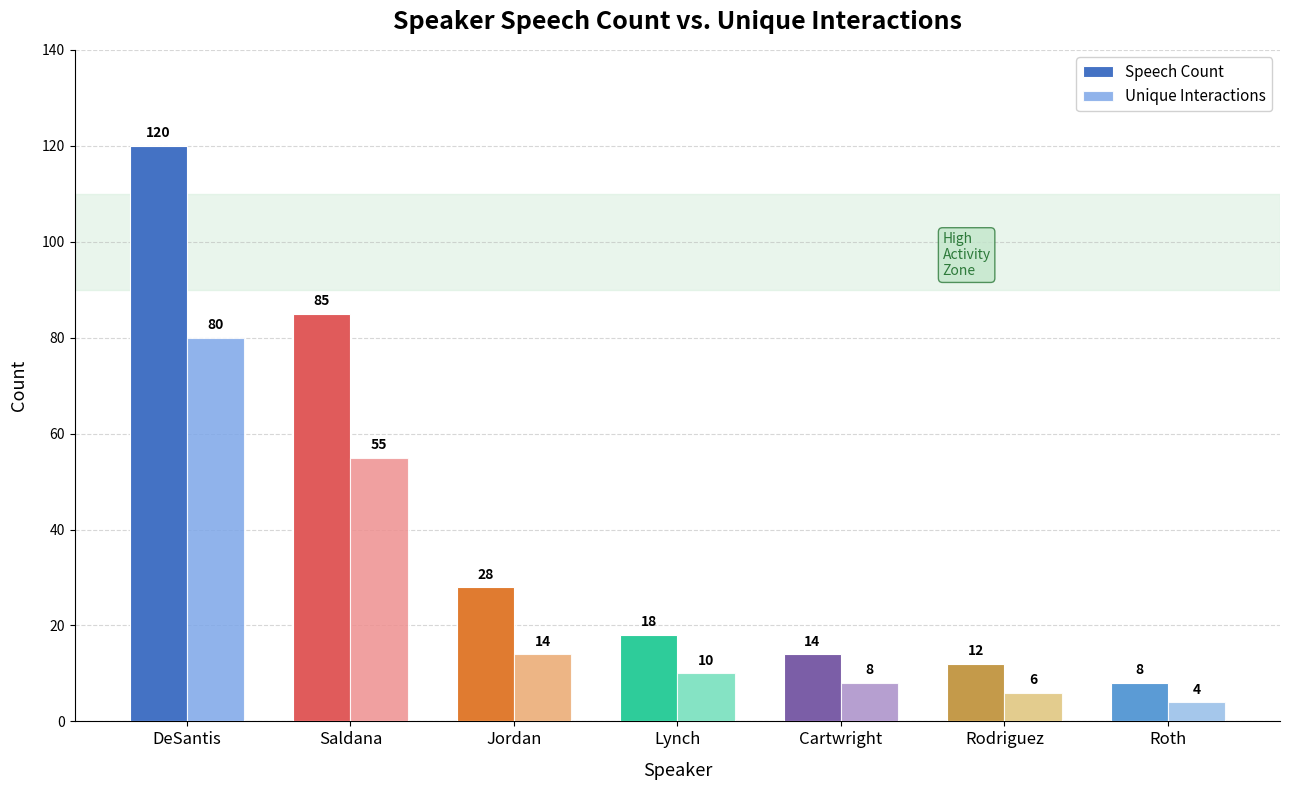

Reading left to right, transcribe all the data shown in this chart.

Speech Count: DeSantis=120	Saldana=85	Jordan=28	Lynch=18	Cartwright=14	Rodriguez=12	Roth=8
Unique Interactions: DeSantis=80	Saldana=55	Jordan=14	Lynch=10	Cartwright=8	Rodriguez=6	Roth=4